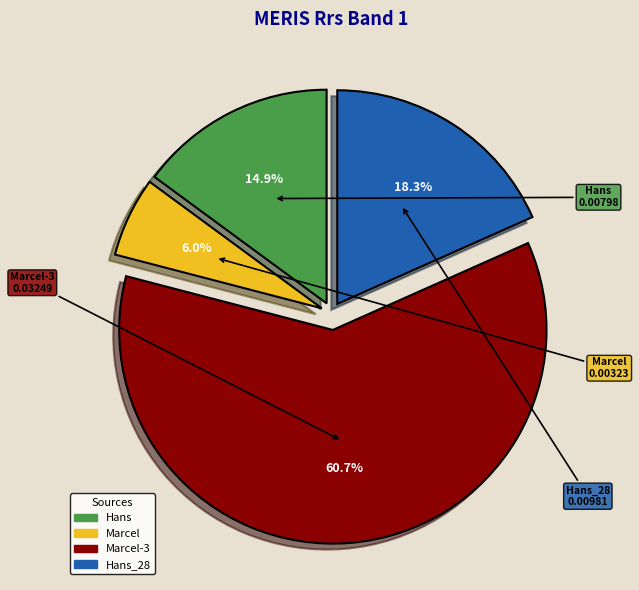

How many slices are in this pie chart?

4